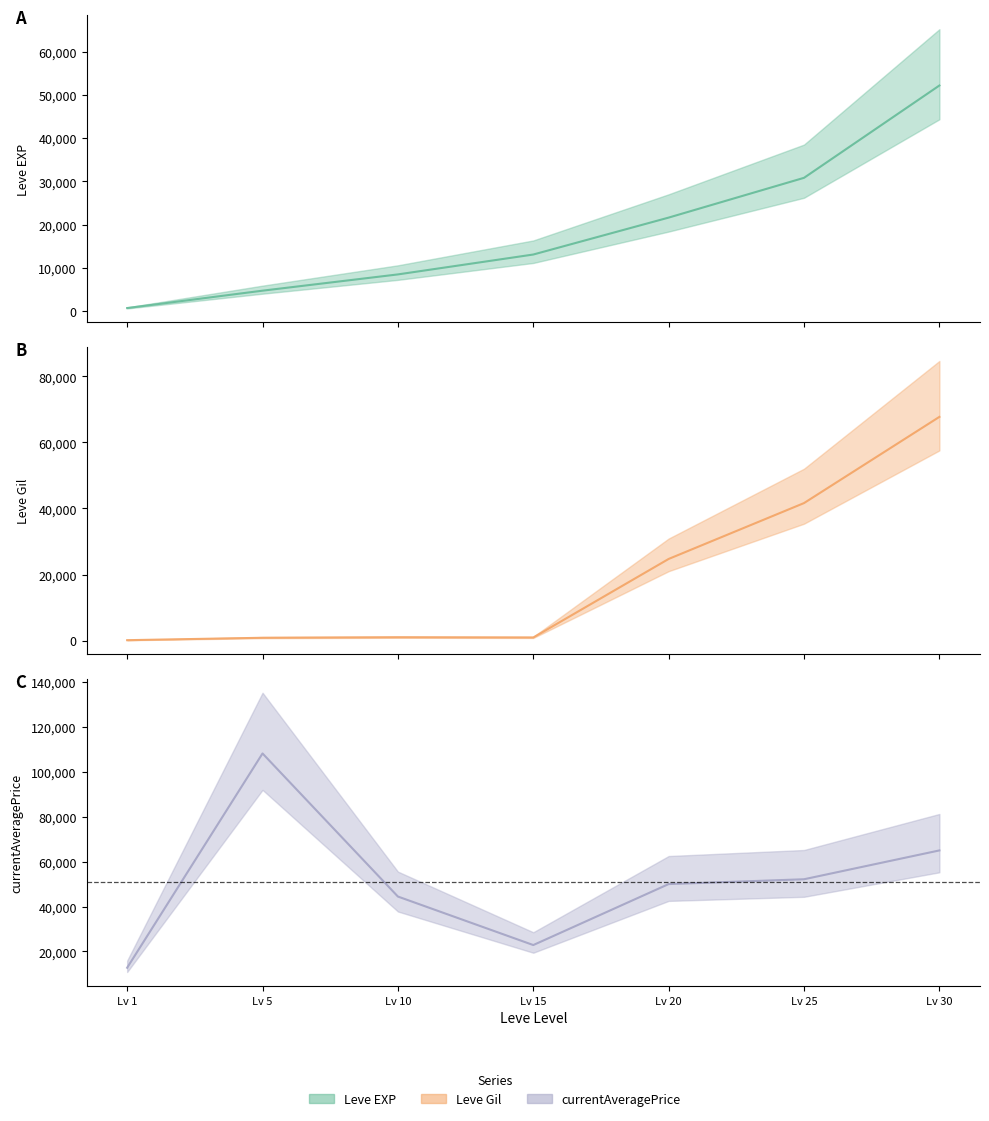

Is the value of Leve EXP at Lv 10 greater than the value of Leve Gil at Lv 30?

No